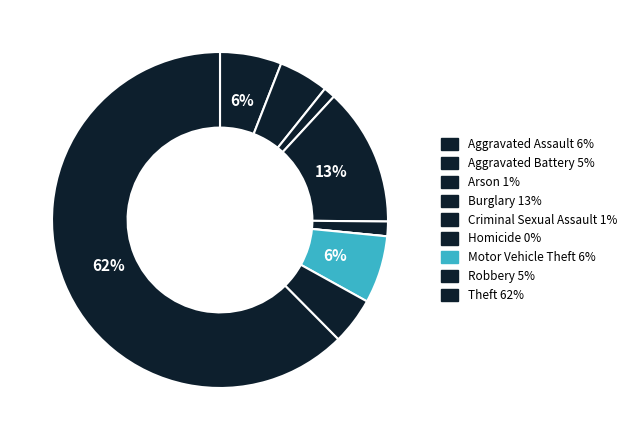

Which slice is the smallest?

Homicide